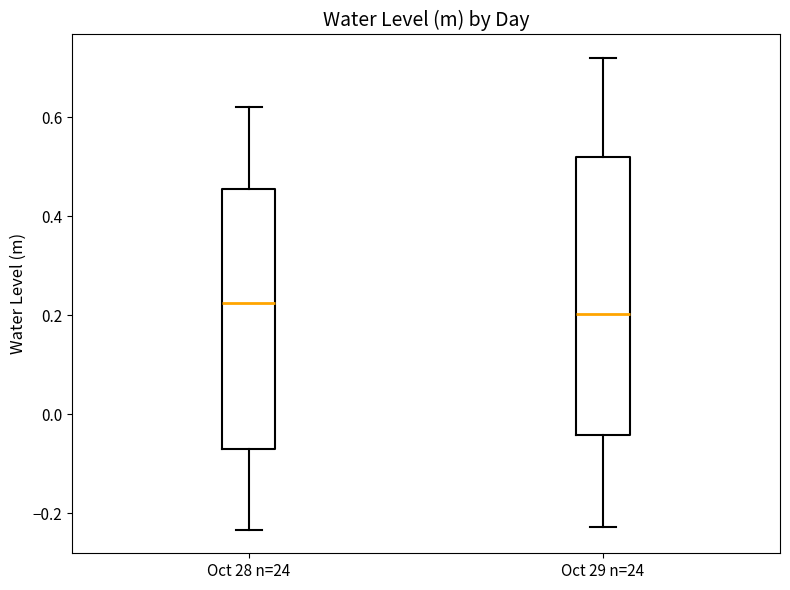

Comparing the boxes themselves (not the whiskers), which one is the tallest?

Oct 29 n=24